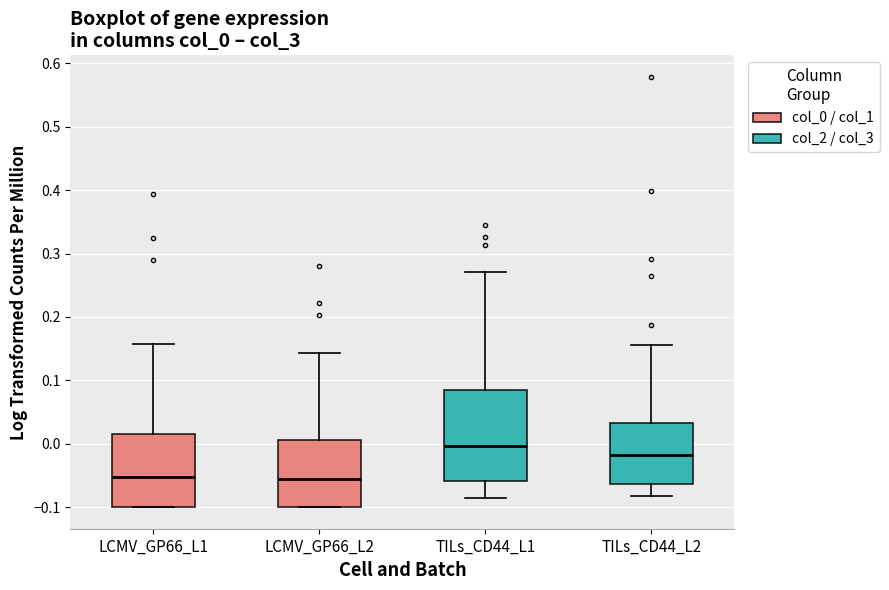

Reading left to right, read every box against the y-axis: the position of its median line, the range the box covers, and the ends of its whiskers. The values are not printed on the chart, so give them approximately, as read against the axis.

LCMV_GP66_L1: median -0.05, box -0.10 to 0.02, whiskers -0.10 to 0.16
LCMV_GP66_L2: median -0.06, box -0.10 to 0.01, whiskers -0.10 to 0.14
TILs_CD44_L1: median 0.00, box -0.06 to 0.08, whiskers -0.09 to 0.27
TILs_CD44_L2: median -0.02, box -0.06 to 0.03, whiskers -0.08 to 0.16